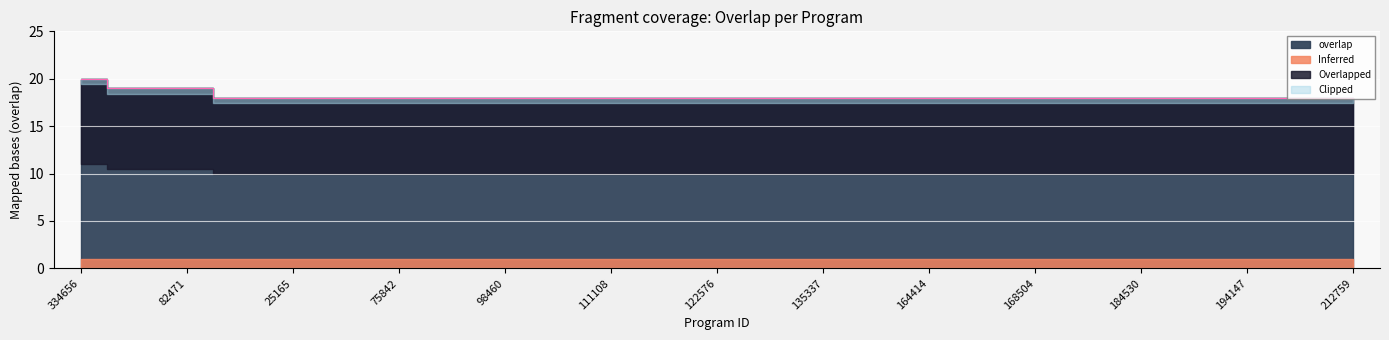

What is the label of the 4th point from the right?

192949